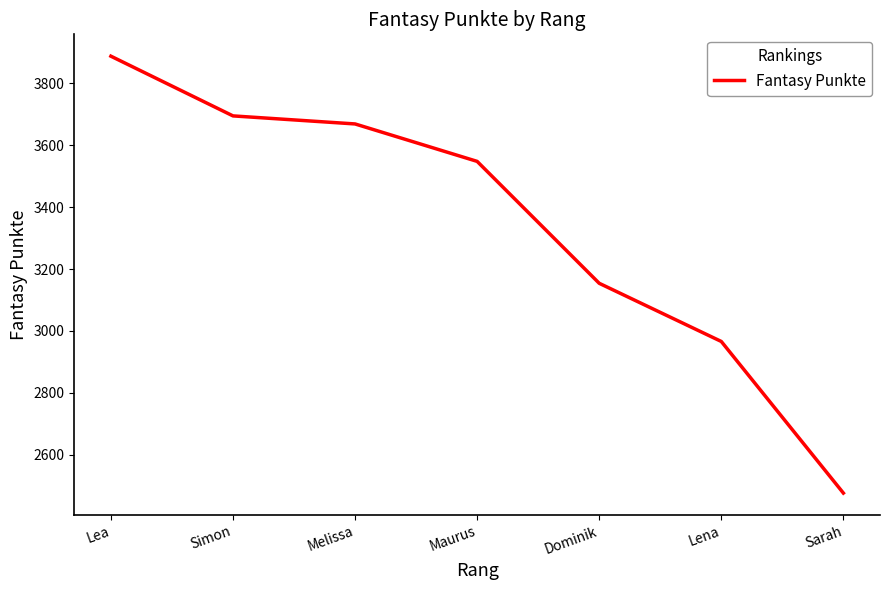

Reading left to right, extract all data points from this chart.

3888	3695	3669	3548	3154	2966	2476